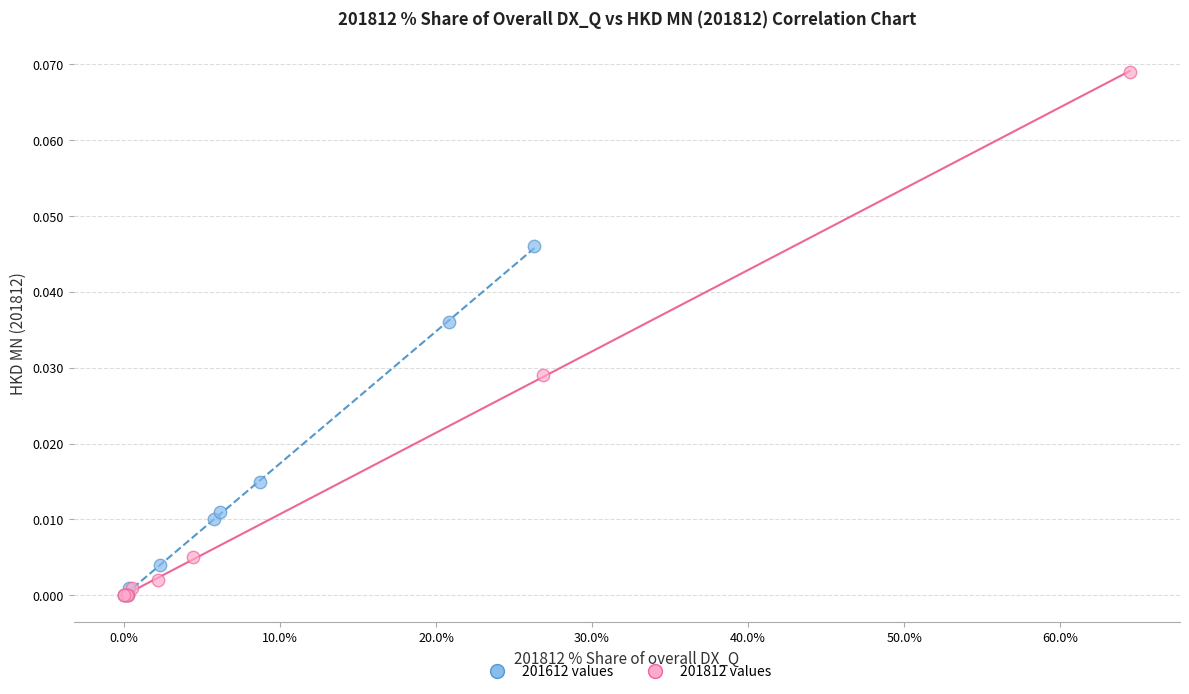

Which series contains the highest Y value?

201812 values